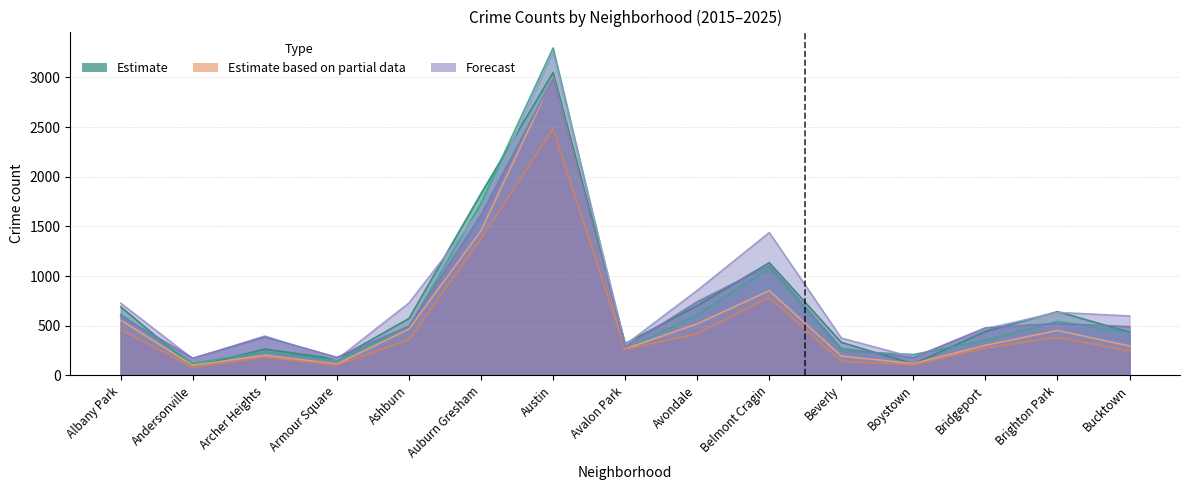

True or false: 2019 and 2025 cross at least once.

True